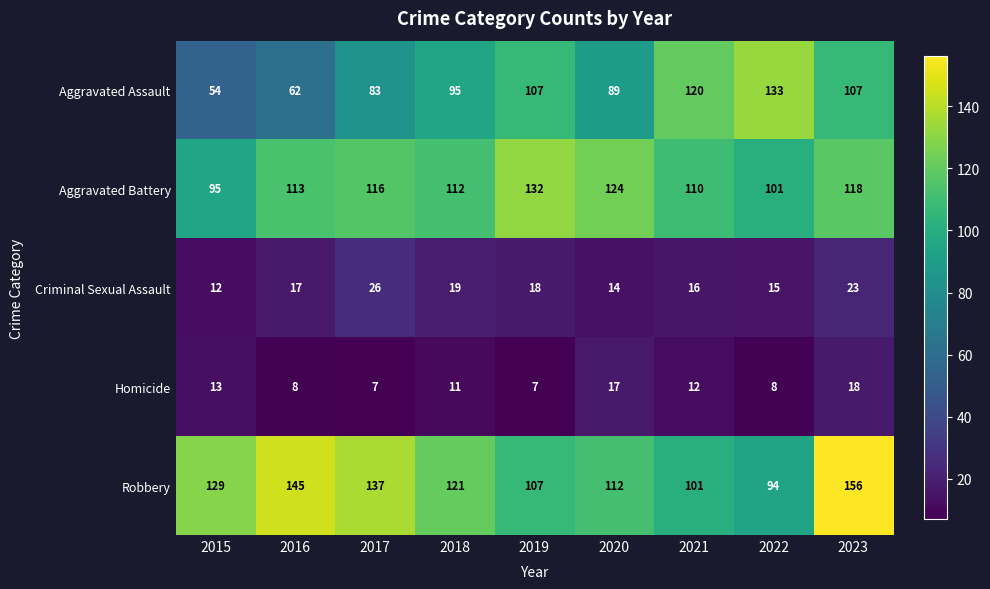

What is the sum of the Criminal Sexual Assault values at 2018 and 2022?

34